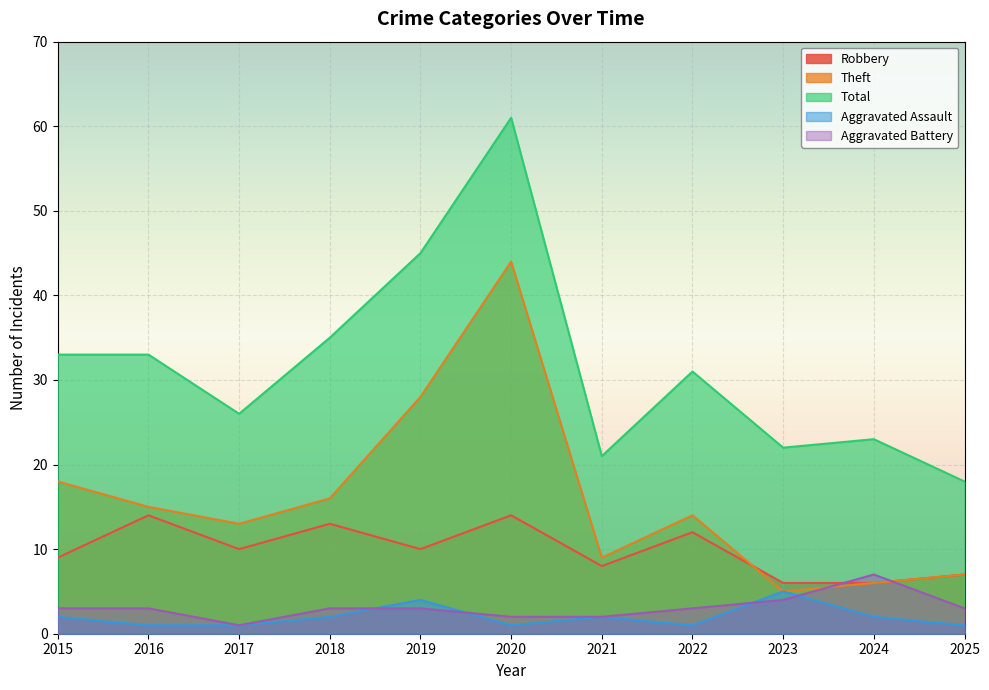

The Theft series shows 13 at 2025. True or false?

False